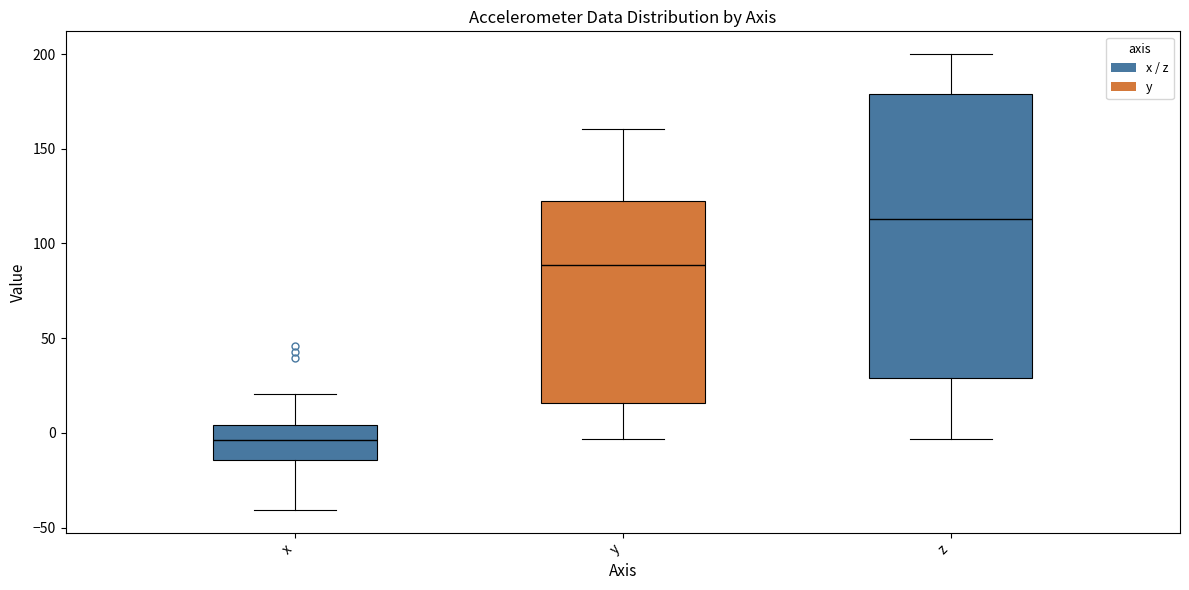

Reading left to right, transcribe this box plot: for each box, give where its median line is, the range the box spans, and where its two whiskers end, as read against the y-axis. The values are not printed on the chart, so give them approximately, as read against the axis.

x: median -5, box -15 to 5, whiskers -40 to 20
y: median 90, box 15 to 125, whiskers -5 to 160
z: median 115, box 30 to 180, whiskers -5 to 200